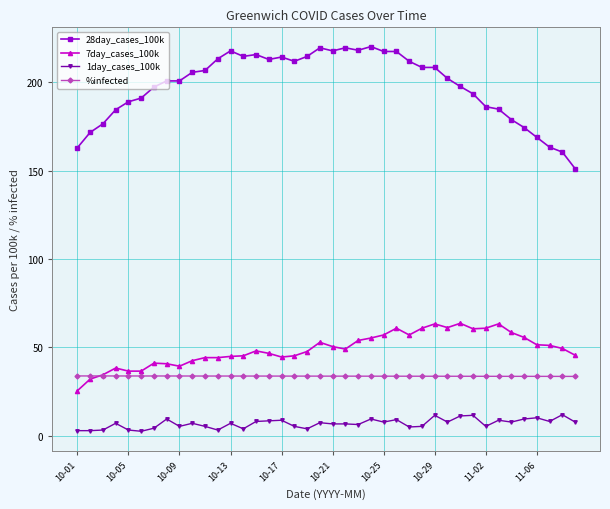

How many values in the 28day_cases_100k series exceed 205?

20